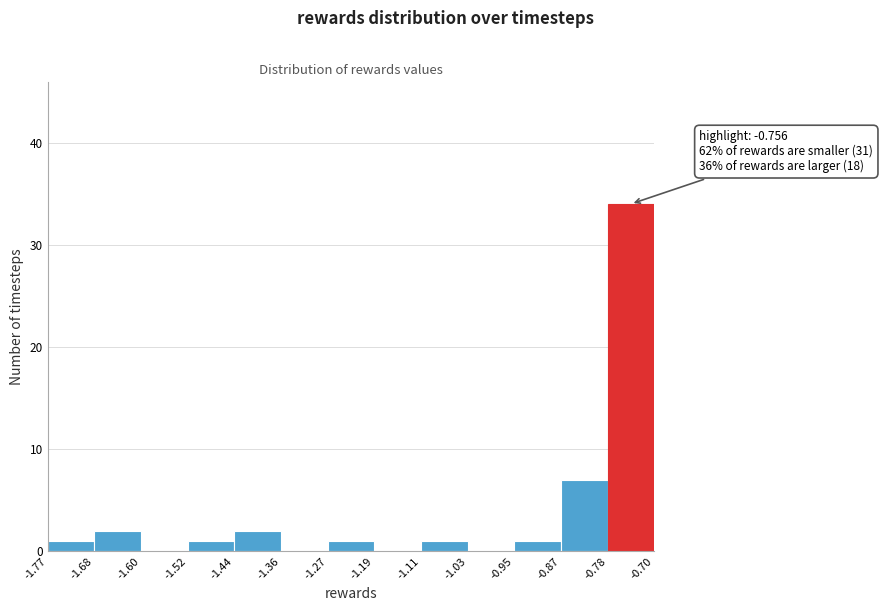

Over which range of the x-axis is the bar tallest?

-0.78 to -0.70